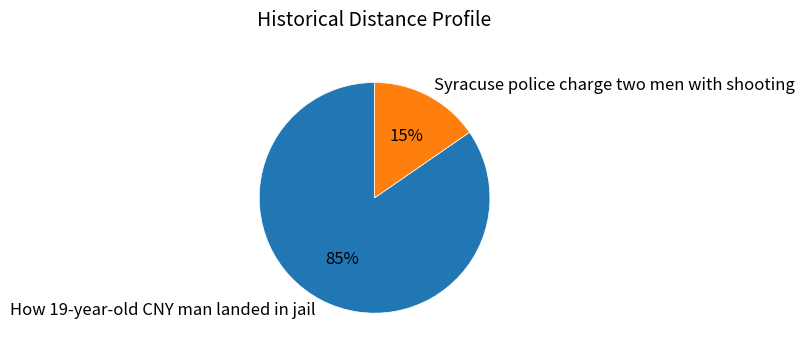

Which has a higher value, Syracuse police charge two men with shooting or How 19-year-old CNY man landed in jail?

How 19-year-old CNY man landed in jail